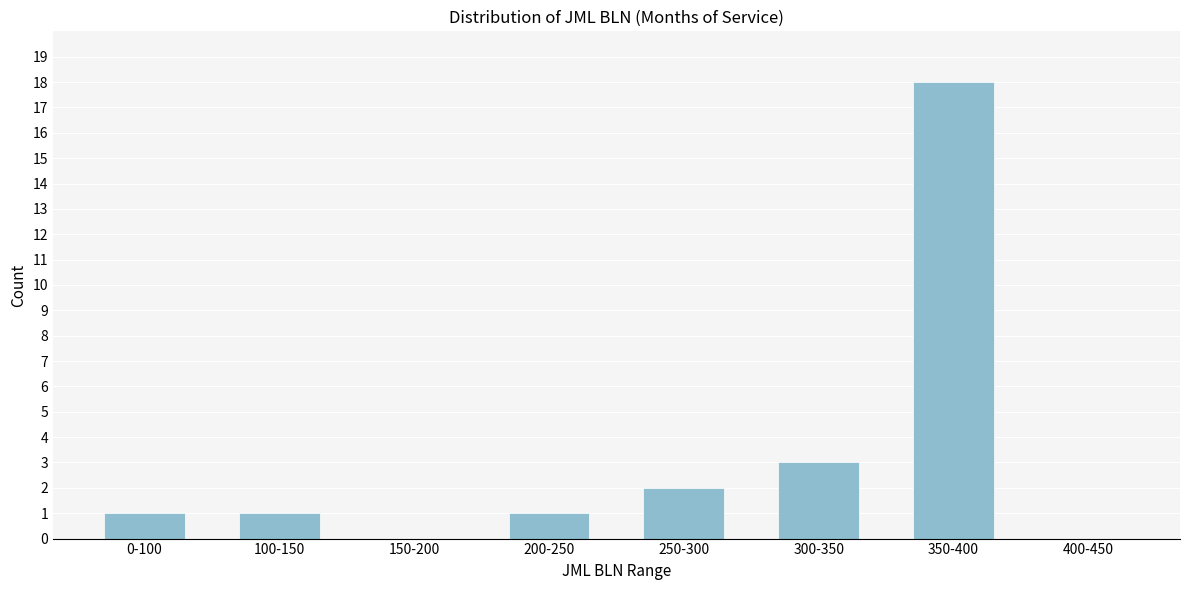

Reading left to right, transcribe all the data shown in this chart.

0-100=1	100-150=1	150-200=0	200-250=1	250-300=2	300-350=3	350-400=18	400-450=0